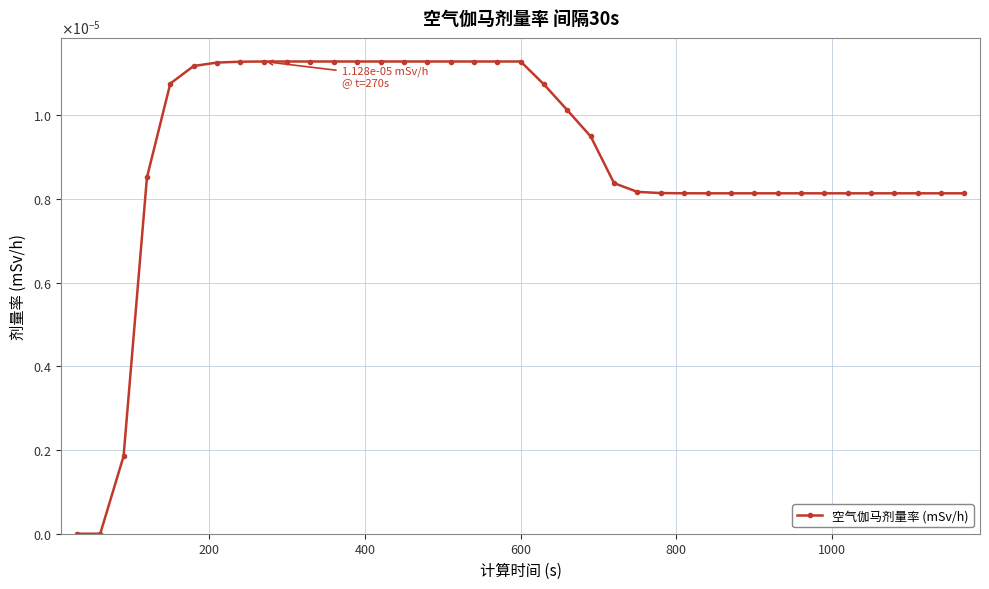

Is this an area chart (filled region under the line)?

No